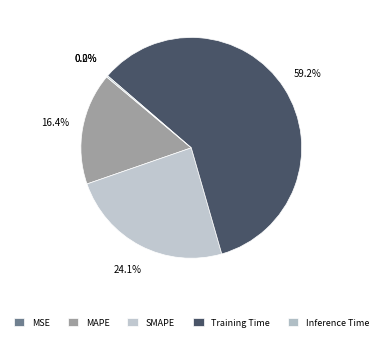

What percentage is NOT represented by MSE?

100.0%